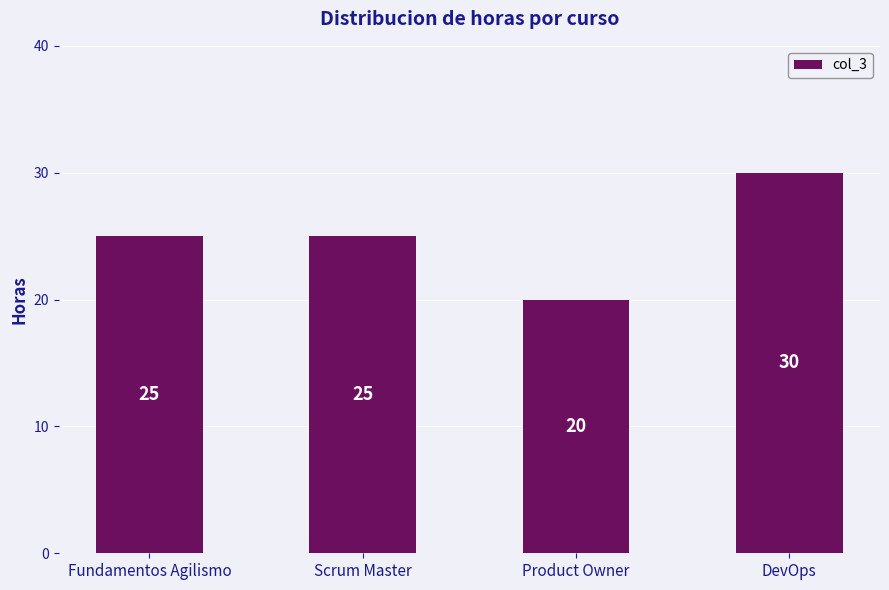

Reading right to left, what are all the values shown in this chart?

DevOps=30	Product Owner=20	Scrum Master=25	Fundamentos Agilismo=25